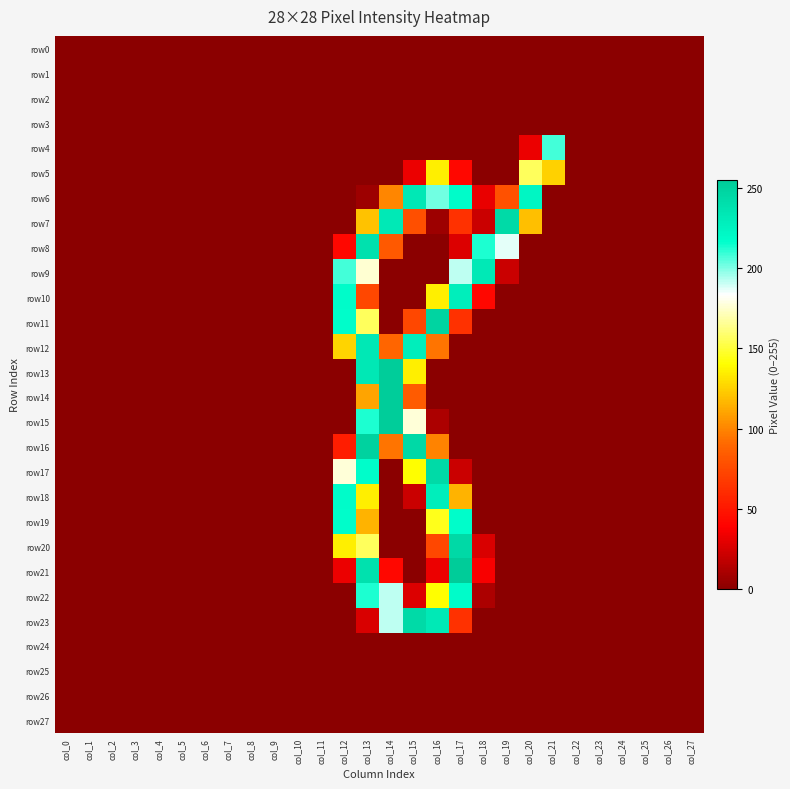

What is the spread (max minus min) of values at col_15?

245